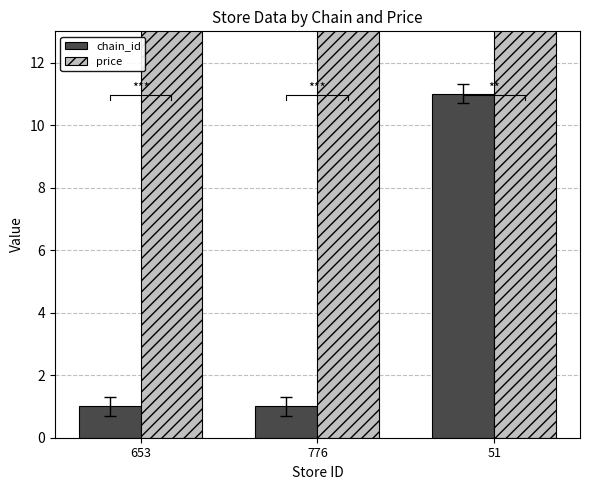

Does the chart contain stacked bars?

No